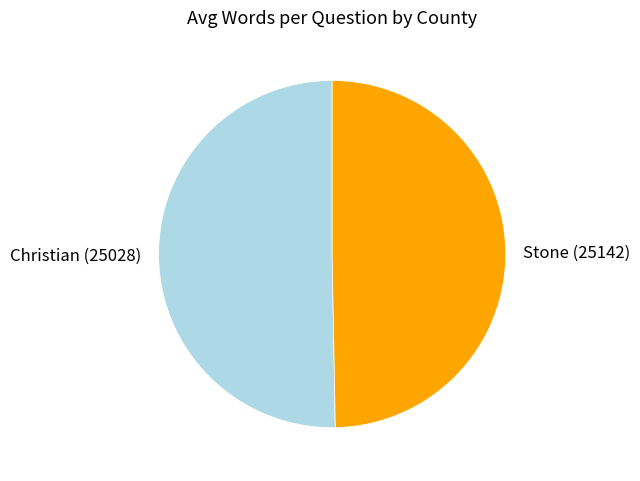

Which slice is the largest?

Christian (25028)